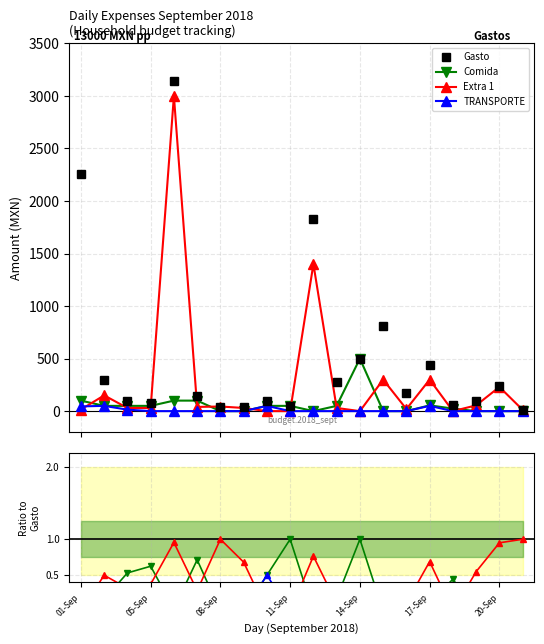

The TRANSPORTE series shows 0.5 at 8. True or false?

True